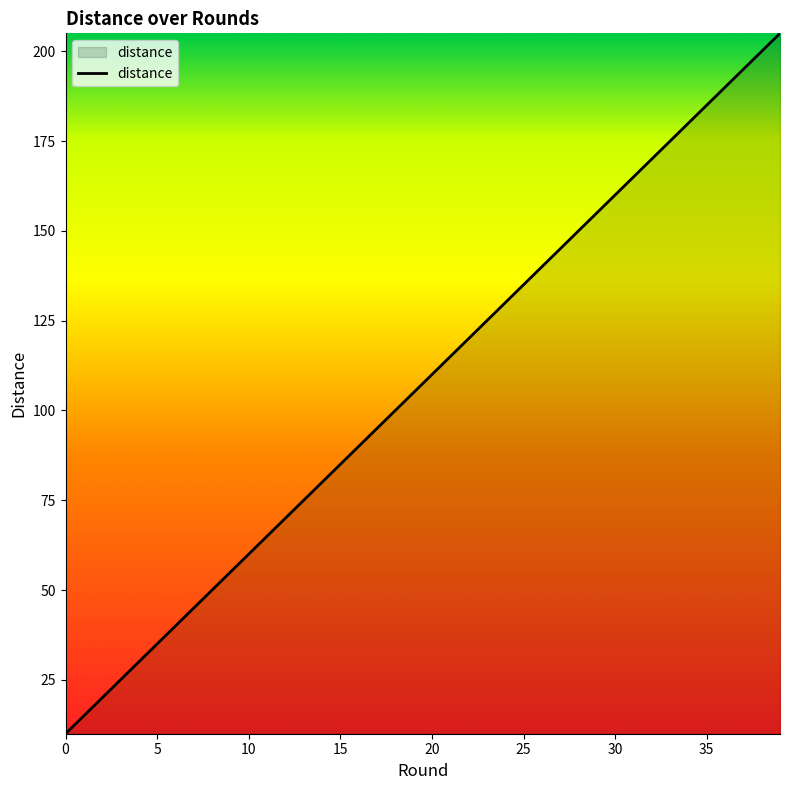

What is the maximum value shown in the chart?

205